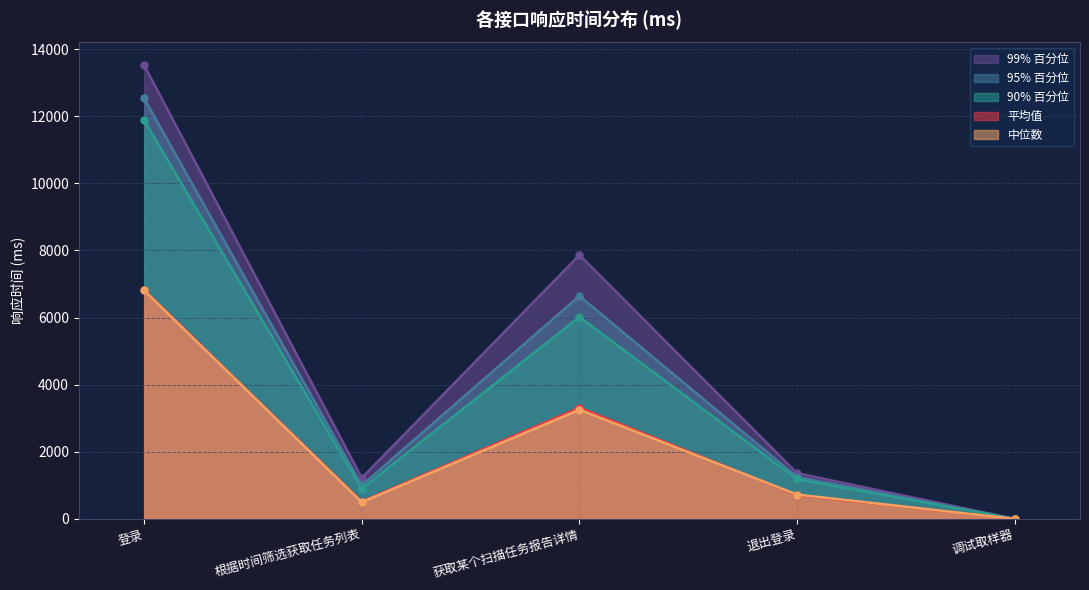

Reading right to left, what are all the values shown in this chart?

平均值: 调试取样器=0	退出登录=709	获取某个扫描任务报告详情=3319	根据时间筛选获取任务列表=517	登录=6824
中位数: 调试取样器=0	退出登录=725	获取某个扫描任务报告详情=3254	根据时间筛选获取任务列表=498	登录=6809
90% 百分位: 调试取样器=0	退出登录=1182	获取某个扫描任务报告详情=6020	根据时间筛选获取任务列表=897	登录=11879
95% 百分位: 调试取样器=0	退出登录=1249	获取某个扫描任务报告详情=6644	根据时间筛选获取任务列表=999	登录=12531
99% 百分位: 调试取样器=1	退出登录=1363	获取某个扫描任务报告详情=7865	根据时间筛选获取任务列表=1221	登录=13523